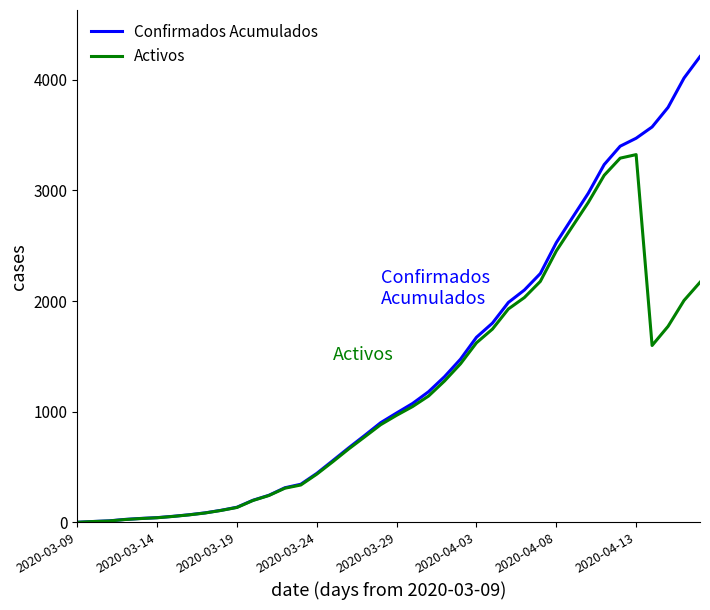

Rank the series by their average value, from highest to lowest.

Confirmados Acumulados, Activos